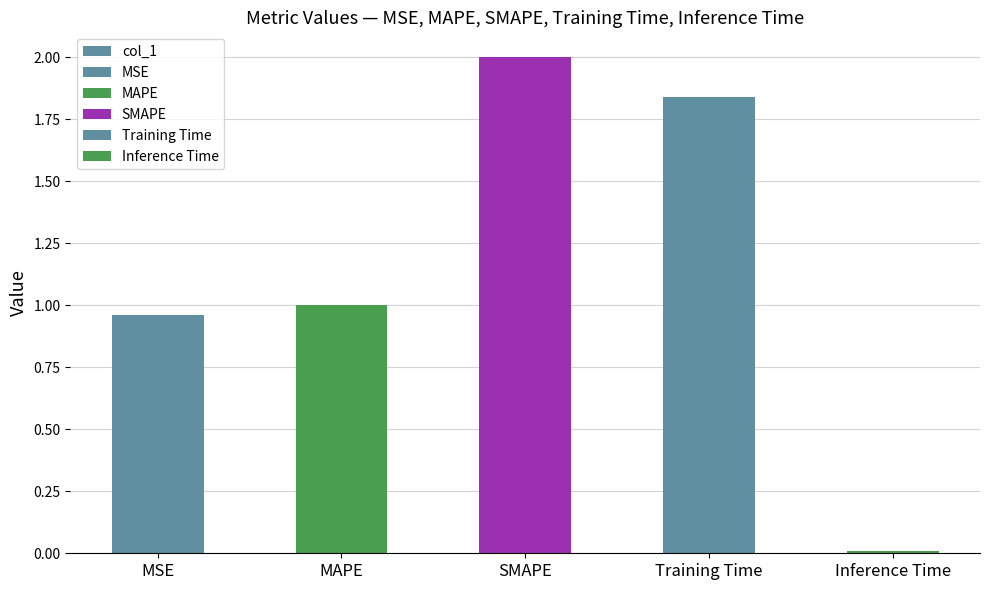

At which category does the chart reach its peak across all series?

SMAPE